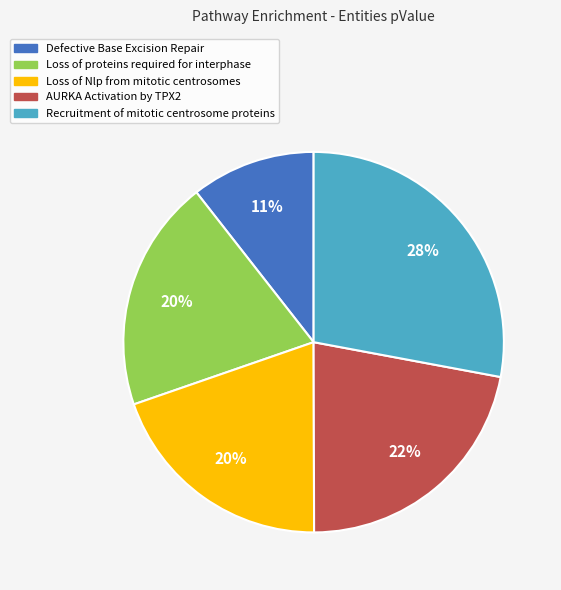

Combined, do Defective Base Excision Repair and Loss of proteins required for interphase account for over 50%?

No